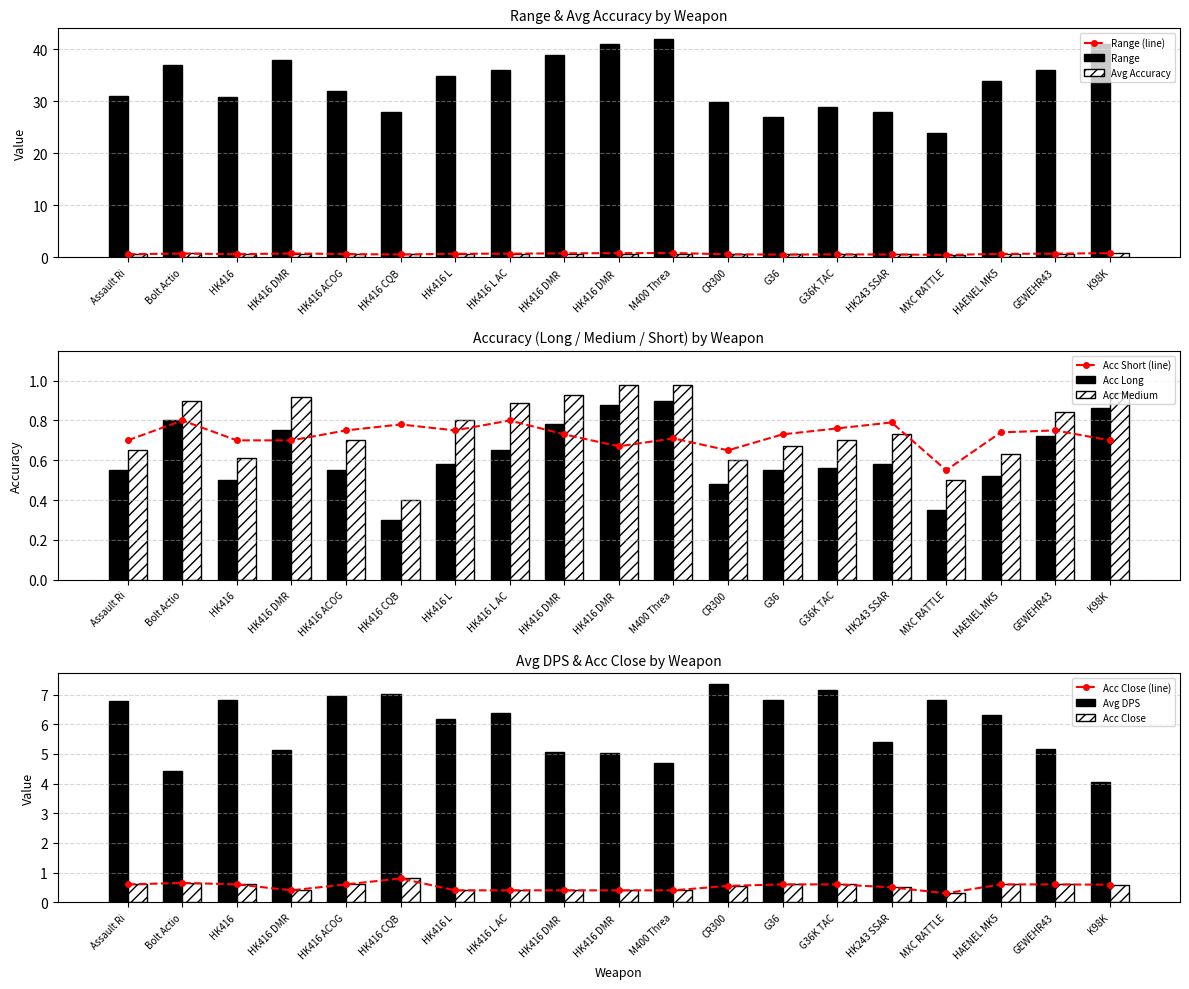

What is the sum of all Acc Close values?

10.0